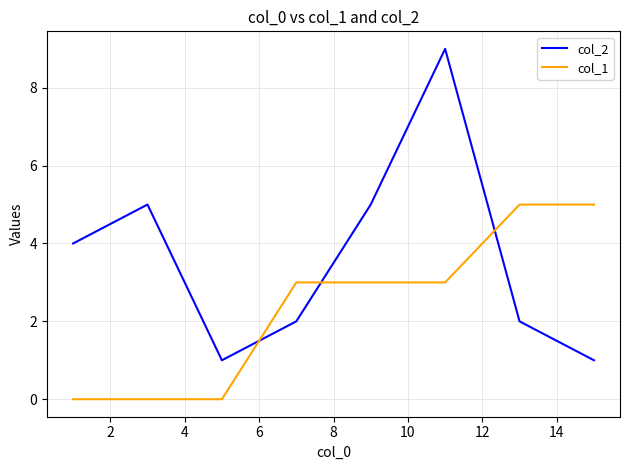

List the series in order of their peak value, highest first.

col_2, col_1